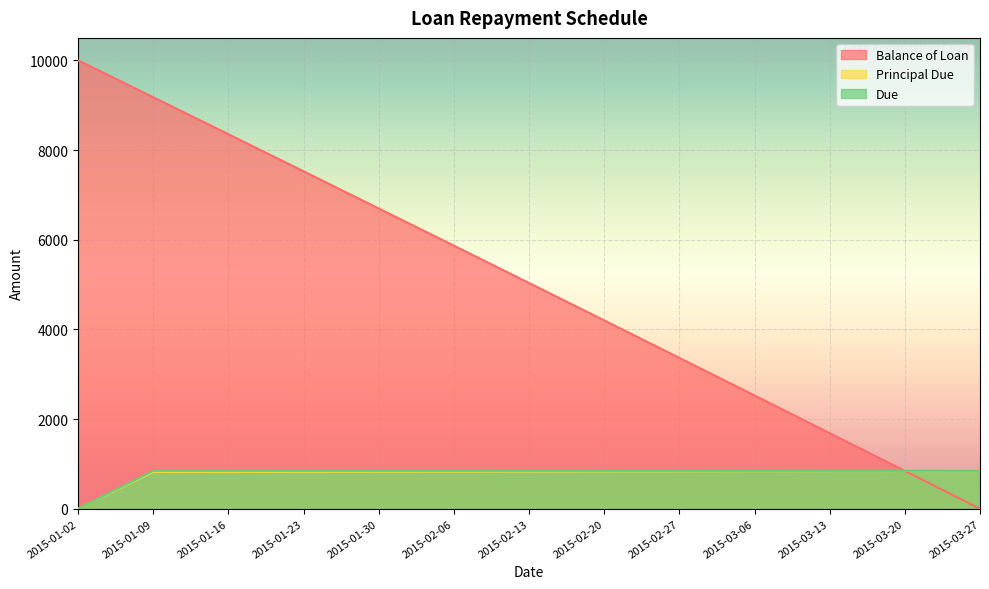

True or false: Due and Principal Due cross at least once.

False